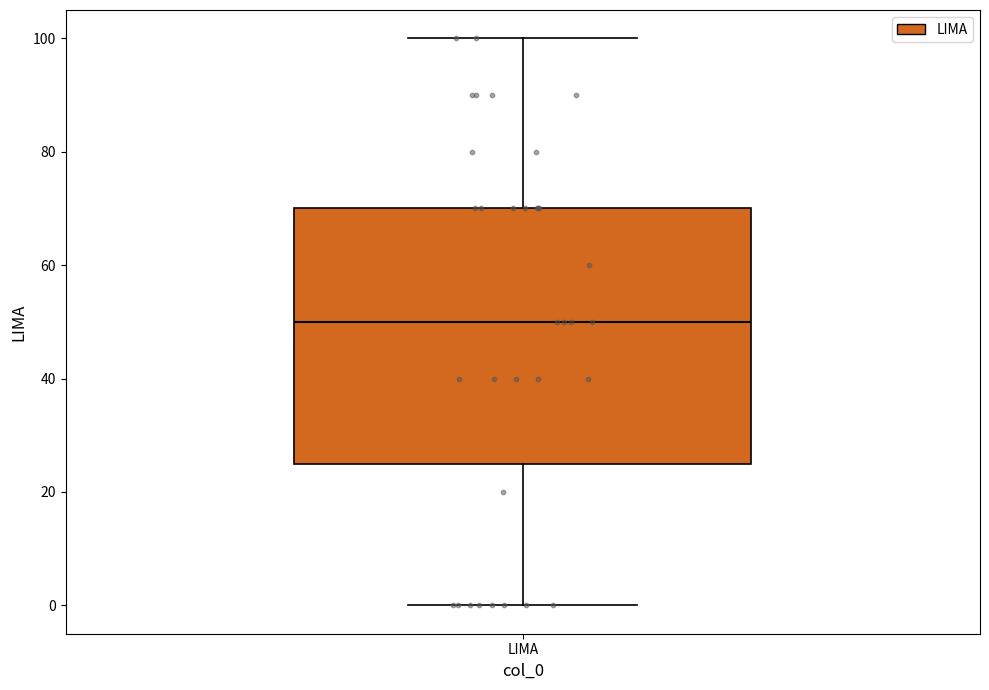

Read this box plot against the y-axis: the position of the median line, the range covered by the box, and the ends of both whiskers. The values are not printed on the chart, so give them approximately, as read against the axis.

median 50, box 26 to 70, whiskers 0 to 100